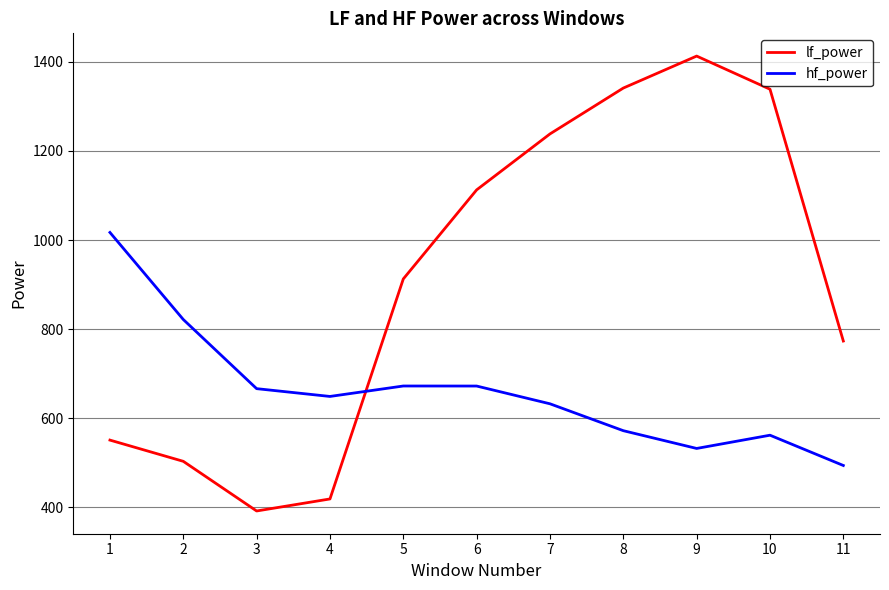

True or false: hf_power has more than 1 points higher than both neighbors.

True